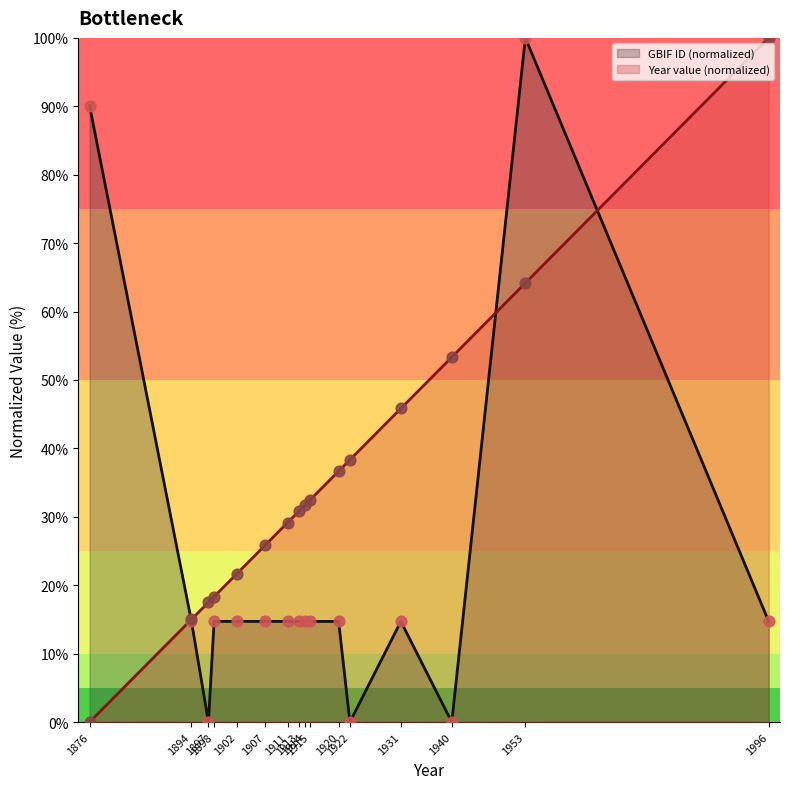

What are all the series names shown in the legend?

GBIF ID (normalized), Year value (normalized)